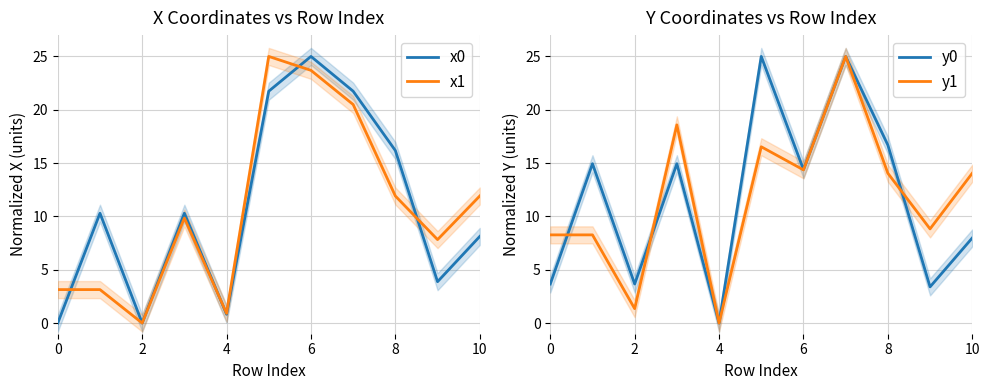

The y0 series shows 3.3 at 6. True or false?

False